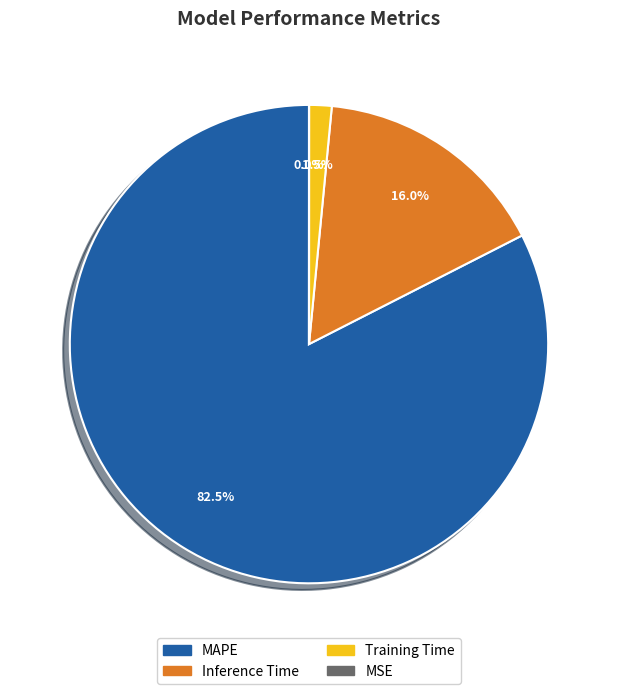

What is the largest slice in the pie chart?

MAPE